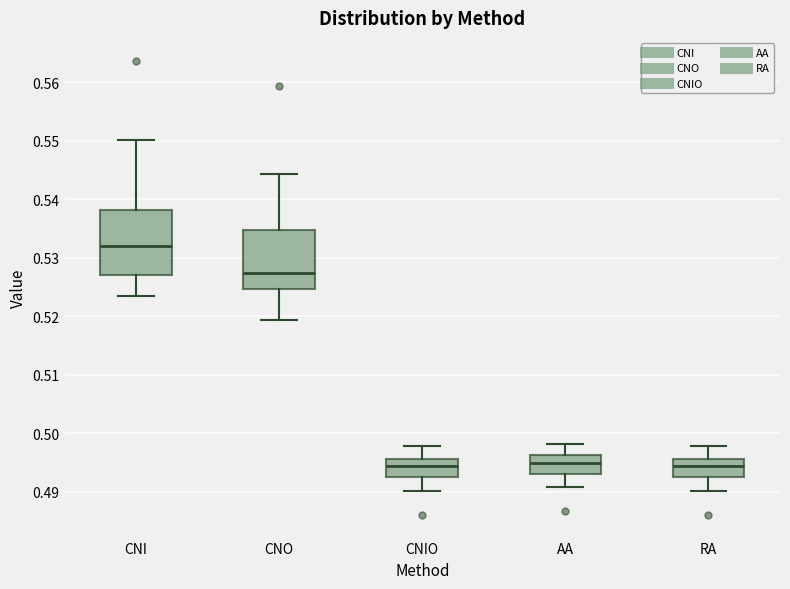

Reading left to right, read every box against the y-axis: the position of its median line, the range the box covers, and the ends of its whiskers. The values are not printed on the chart, so give them approximately, as read against the axis.

CNI: median 0.532, box 0.527 to 0.538, whiskers 0.523 to 0.550
CNO: median 0.527, box 0.525 to 0.535, whiskers 0.519 to 0.544
CNIO: median 0.494, box 0.493 to 0.496, whiskers 0.490 to 0.498
AA: median 0.495, box 0.493 to 0.496, whiskers 0.491 to 0.498
RA: median 0.494, box 0.493 to 0.496, whiskers 0.490 to 0.498